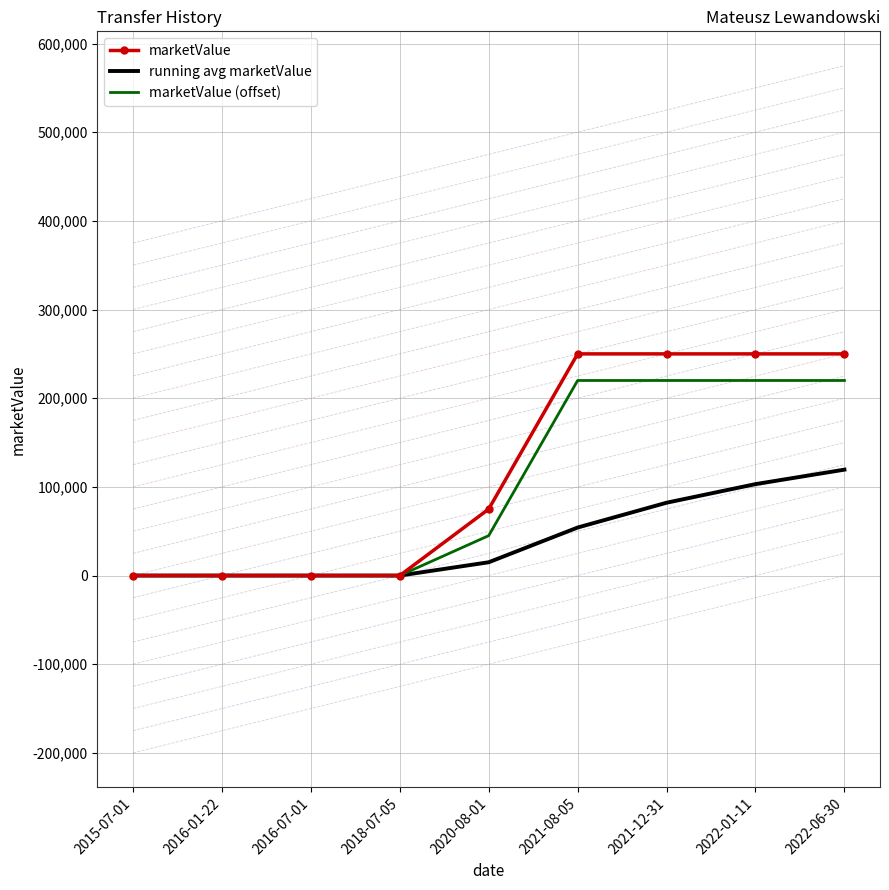

What is the difference between the highest and lowest values at 2020-08-01?

60000.0